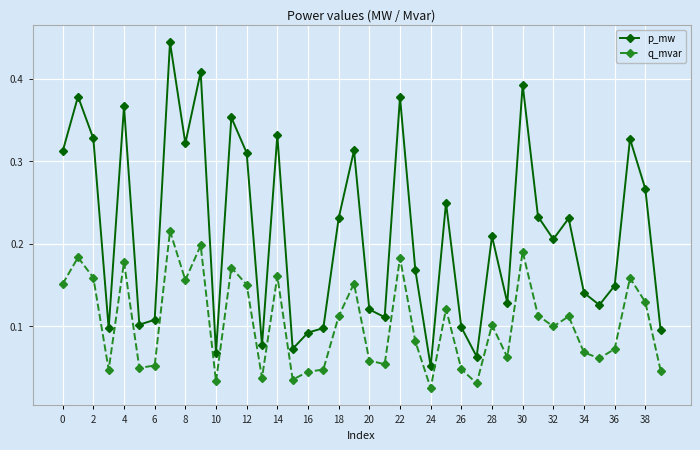

Count the p_mw values in the range 0 to 1.

40